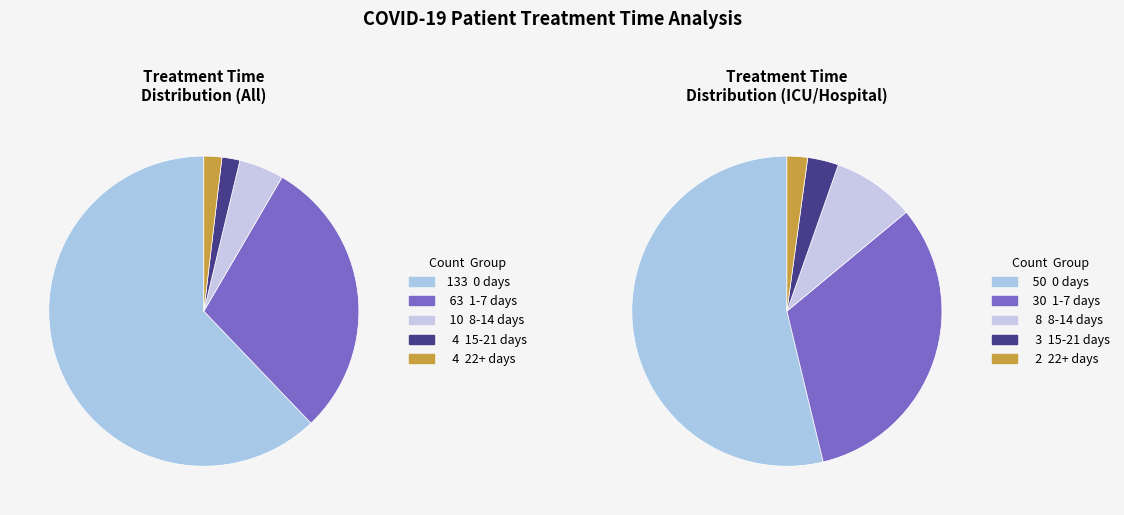

How many segments does this pie chart have?

5